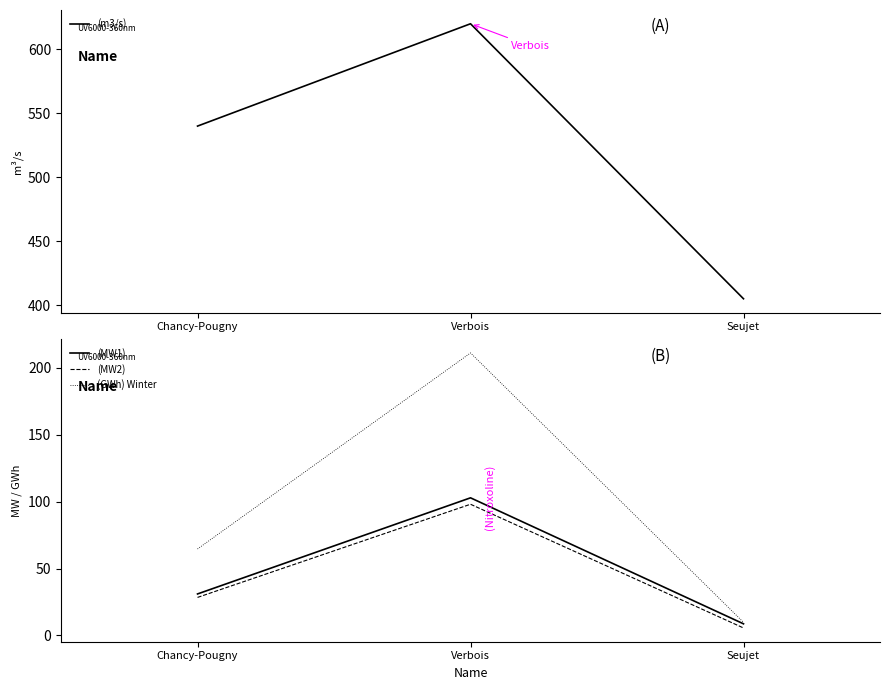

What value does the (GWh) Winter series have at Verbois?

211.0